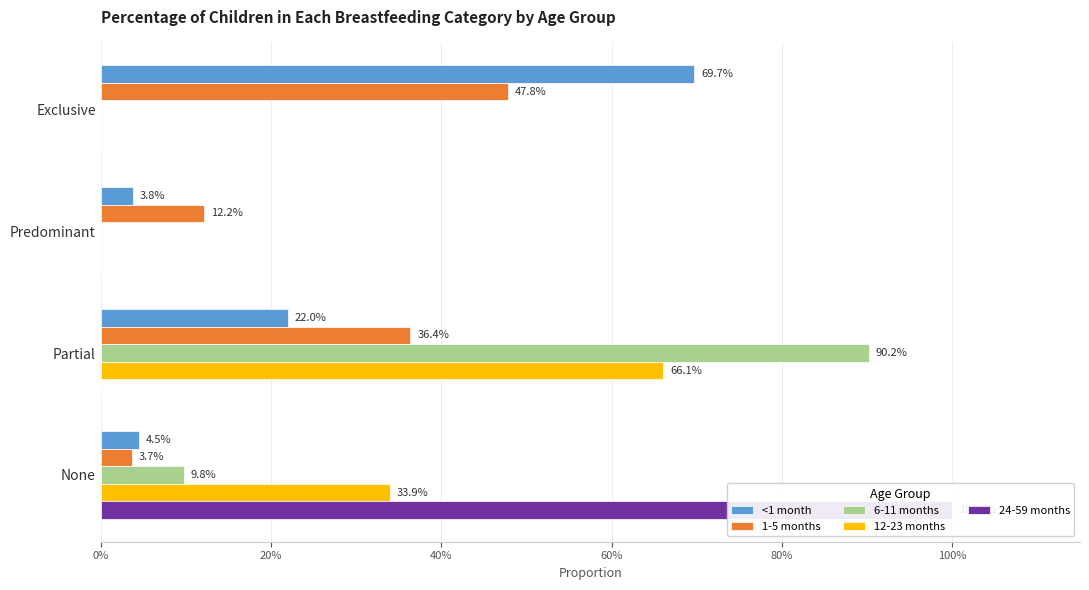

What is the sum of all 12-23 months values?

1.0